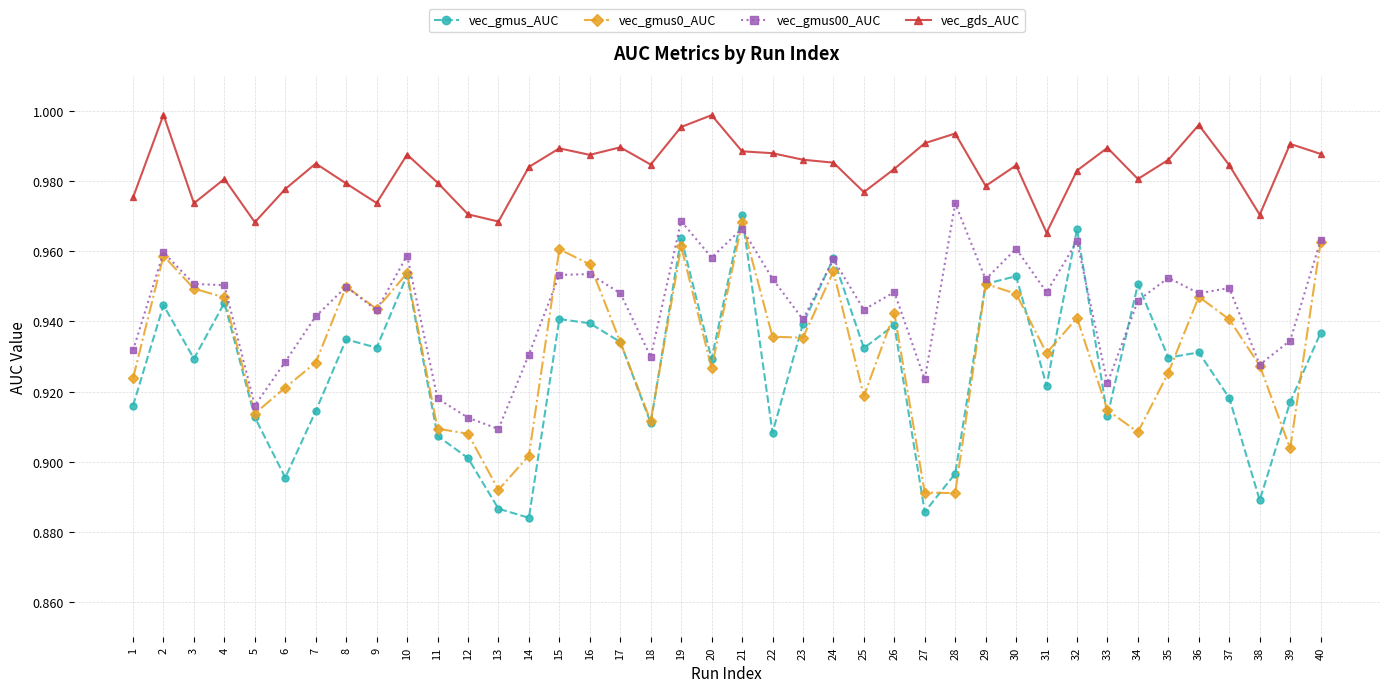

True or false: vec_gmus_AUC has a value of 0.9 at 17.

True